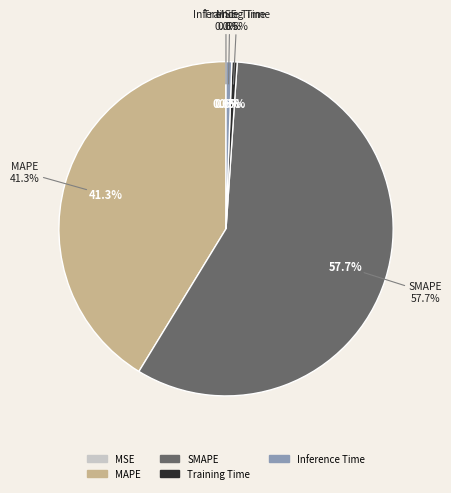

Does Inference Time account for over 50% of the chart?

No